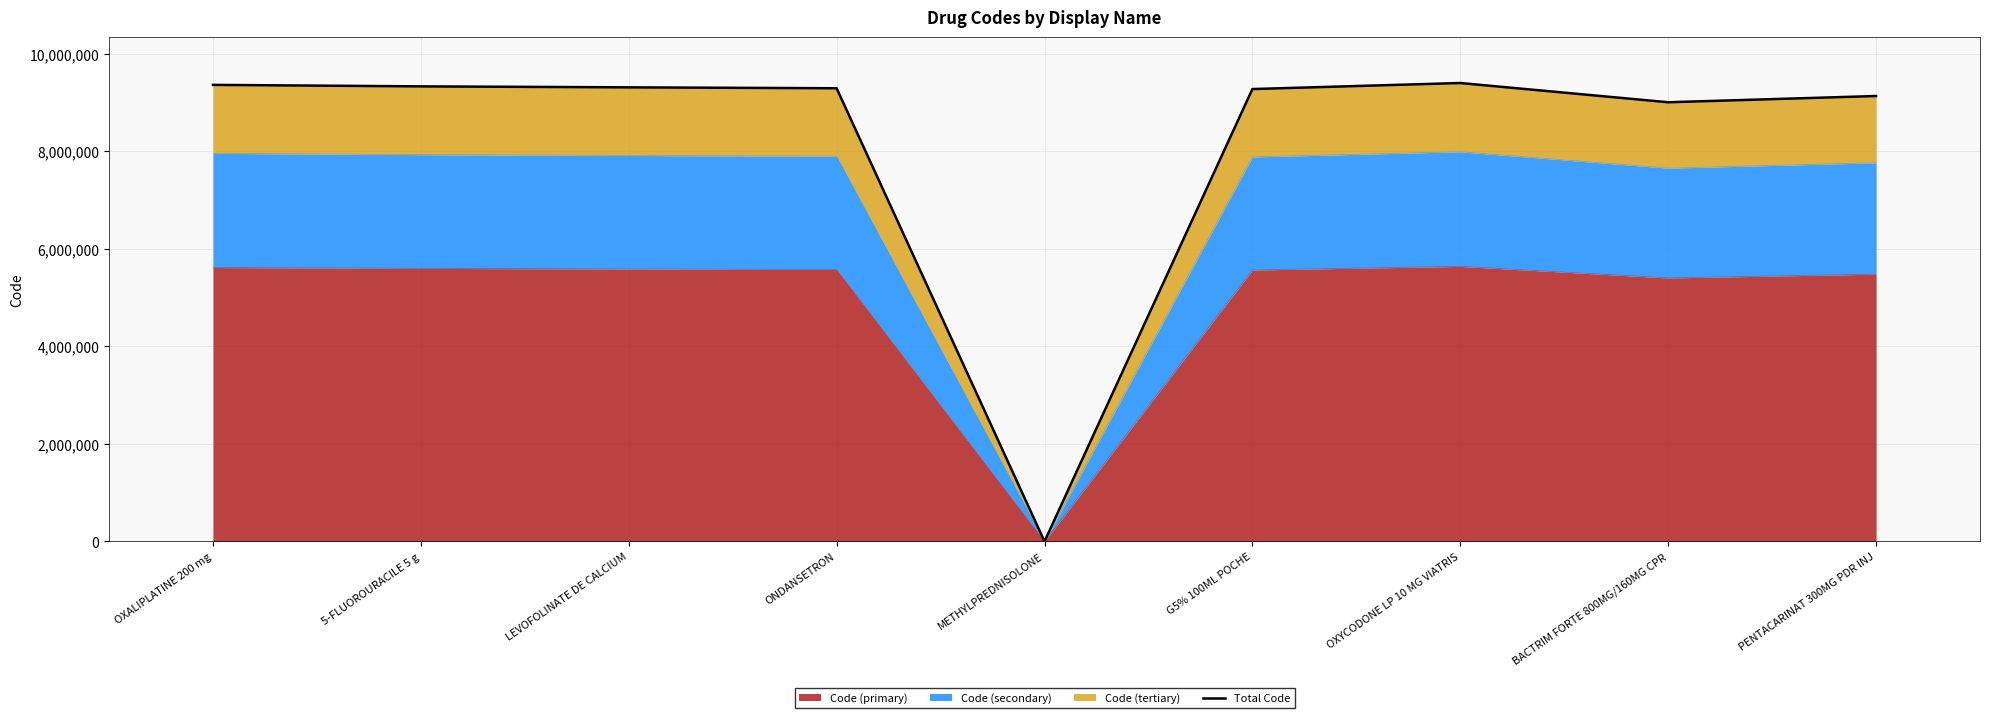

Read the value at LEVOFOLINATE DE CALCIUM.

9314929